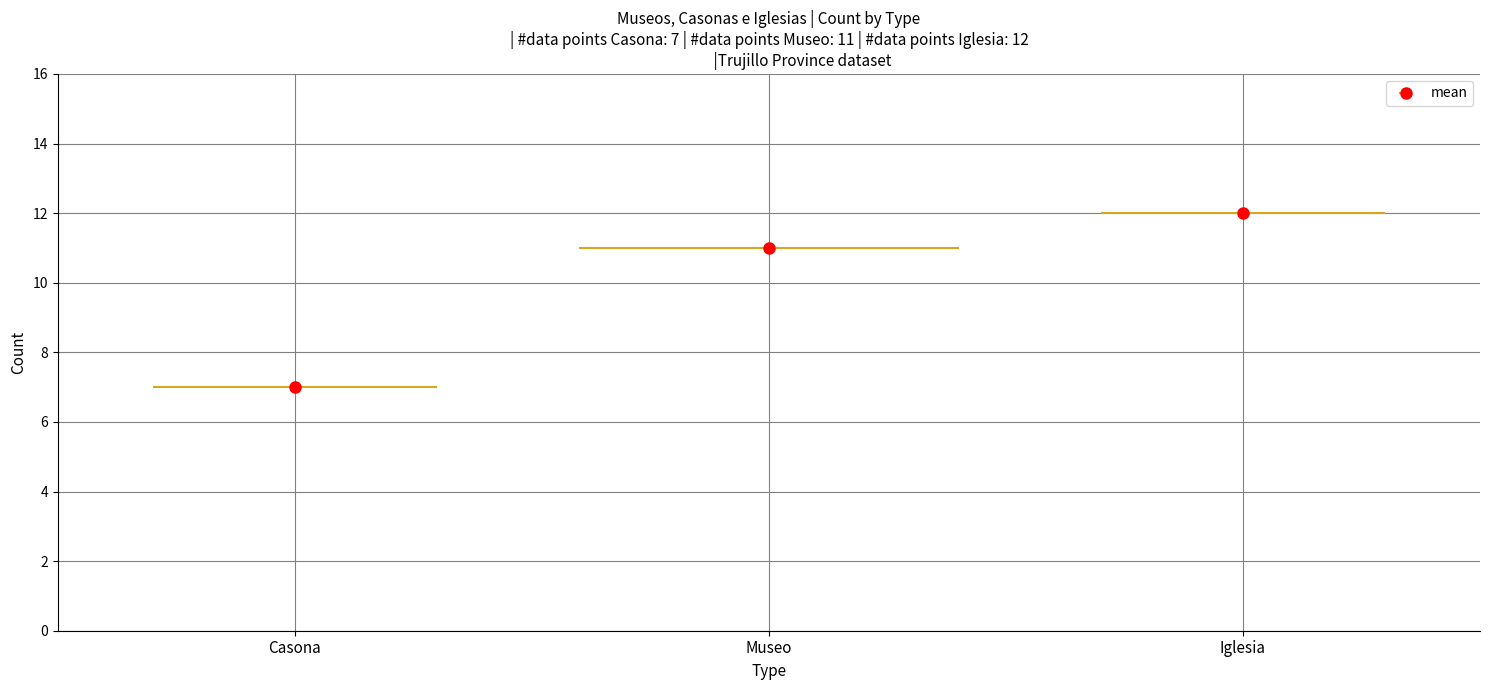

How many distinct data groups are displayed?

1